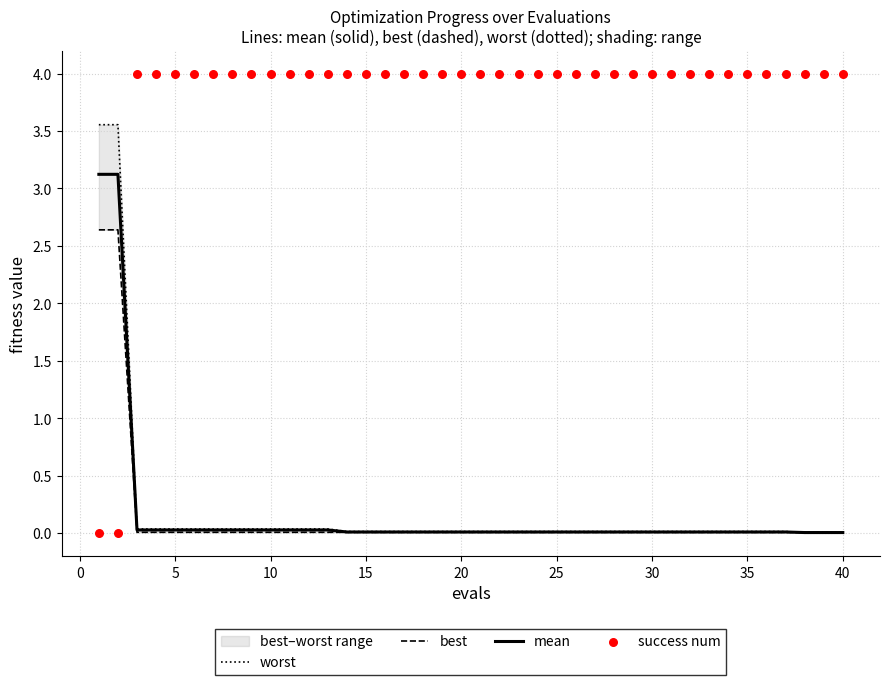

Which series has the largest total across all categories?

success num